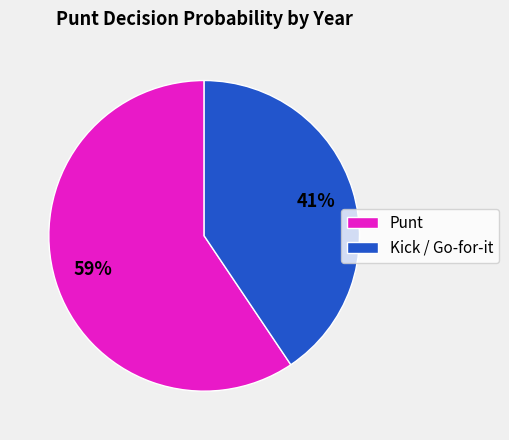

The Punt slice represents 54% of the pie. True or false?

False